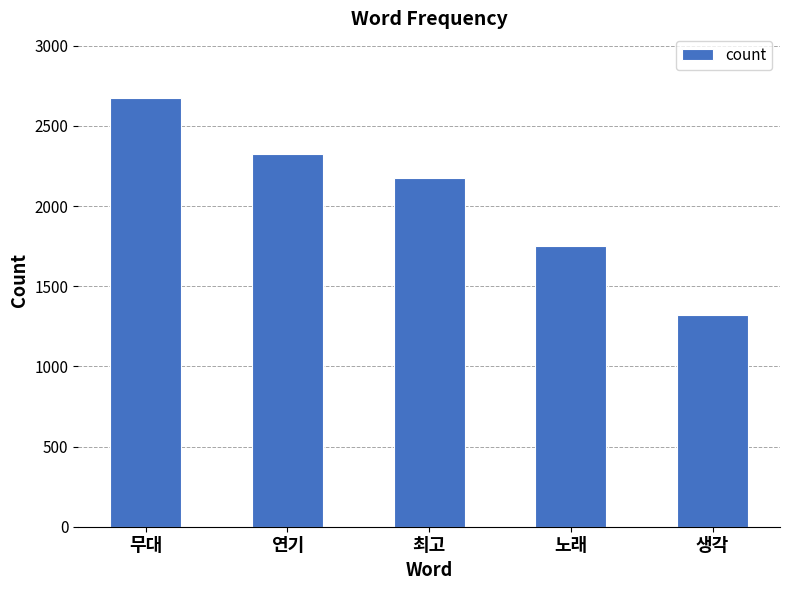

Are the bars horizontal?

No